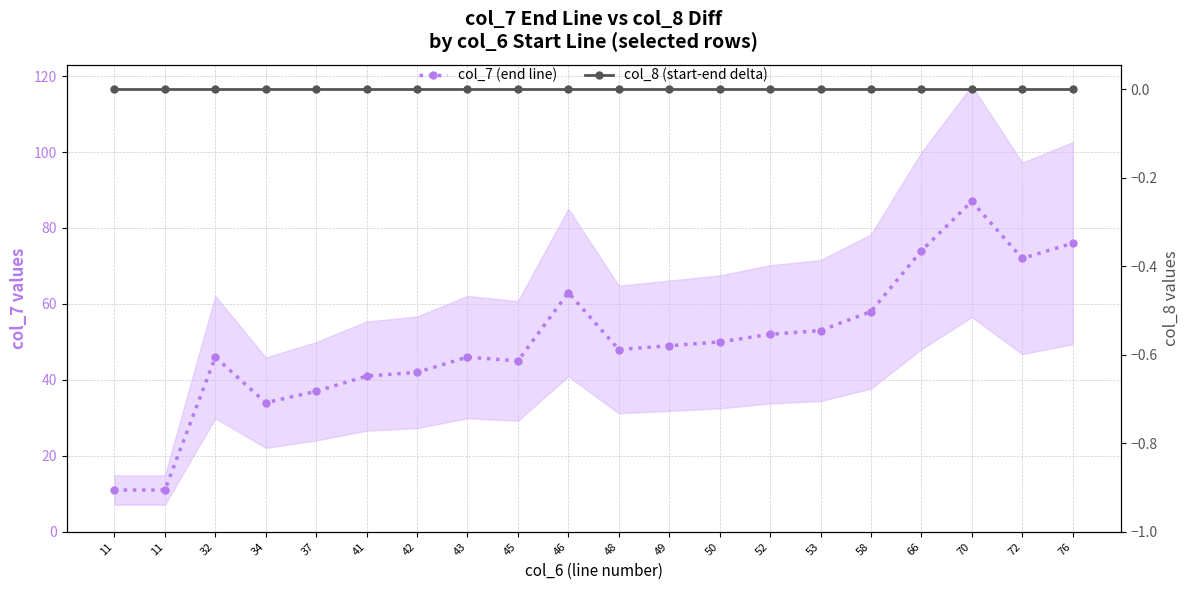

True or false: col_8 (start-end delta) and col_7 (end line) intersect in this chart.

False